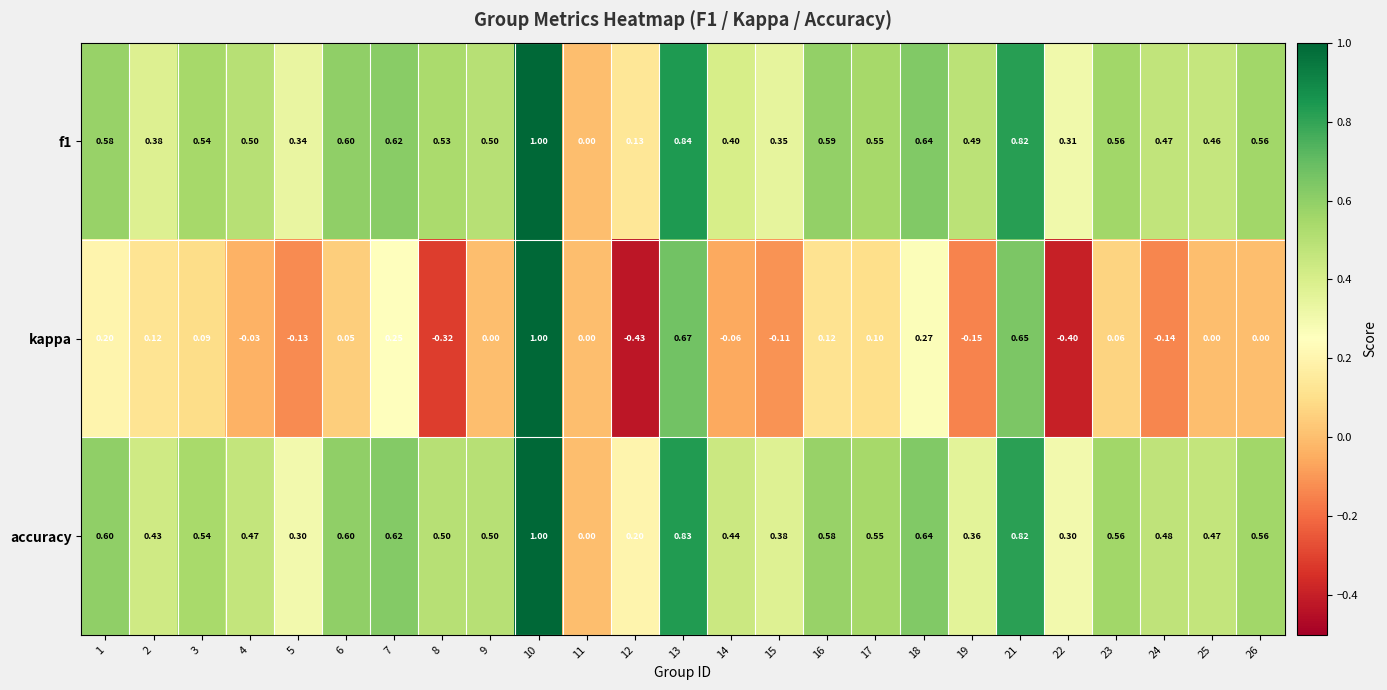

Which series has the largest total across all categories?

f1